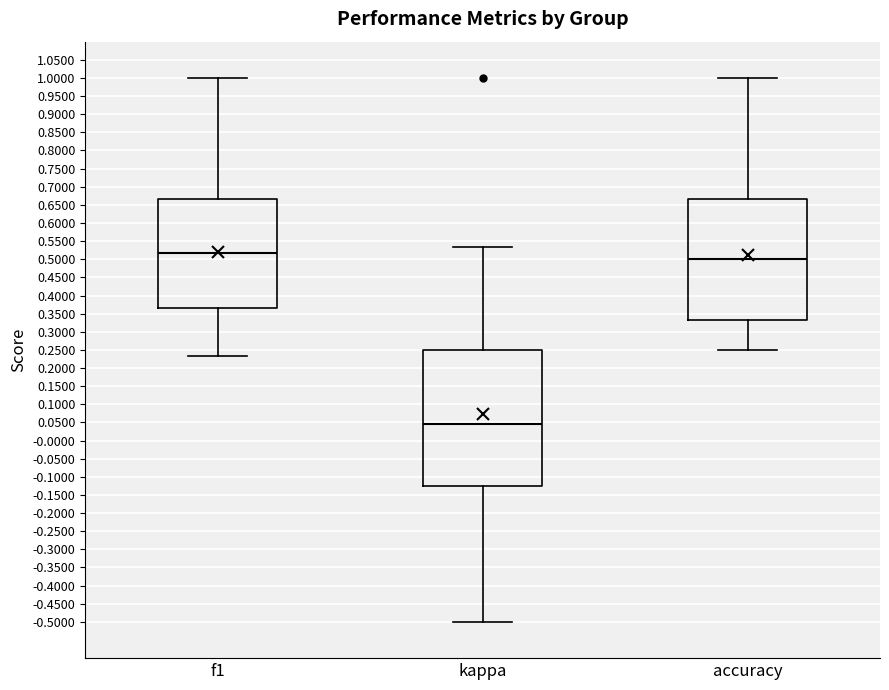

Reading left to right, transcribe this box plot: for each box, give where its median line is, the range the box spans, and where its two whiskers end, as read against the y-axis. The values are not printed on the chart, so give them approximately, as read against the axis.

f1: median 0.515, box 0.365 to 0.665, whiskers 0.235 to 1.000
kappa: median 0.045, box -0.125 to 0.250, whiskers -0.500 to 0.535
accuracy: median 0.500, box 0.335 to 0.665, whiskers 0.250 to 1.000